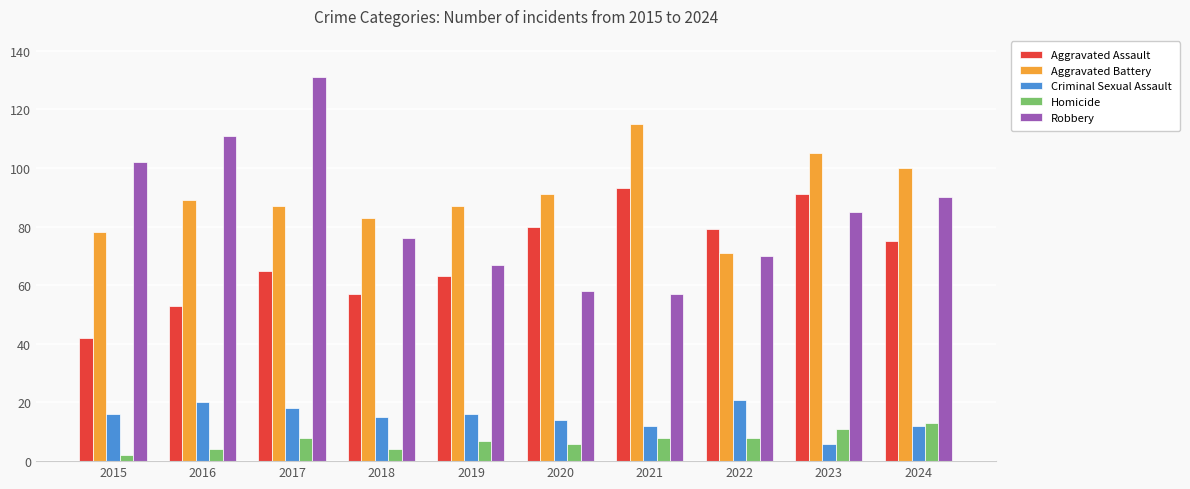

What are all the series names shown in the legend?

Aggravated Assault, Aggravated Battery, Criminal Sexual Assault, Homicide, Robbery